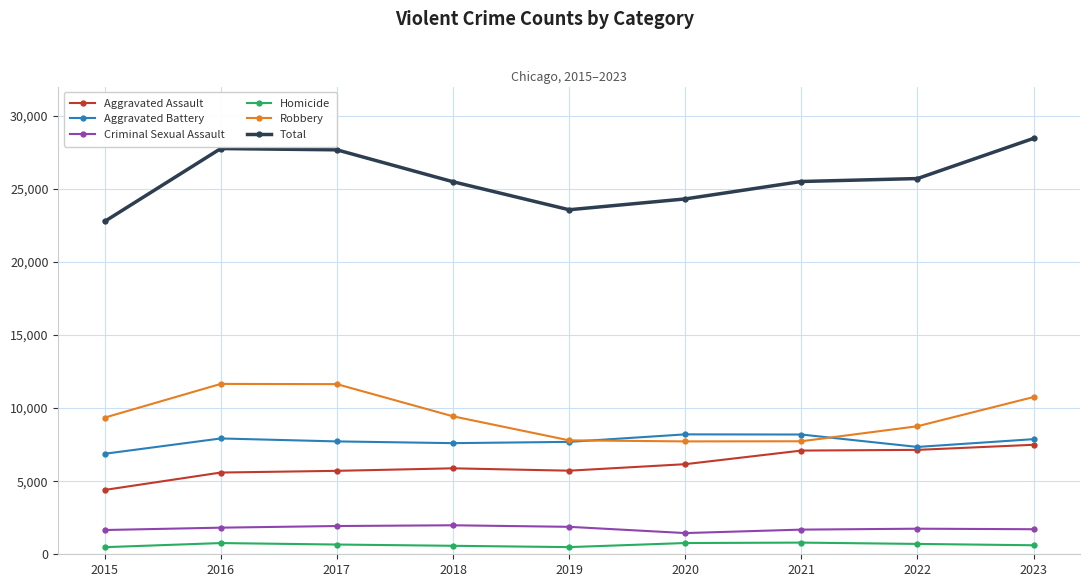

What is the value of the Homicide point at the 8th from the left?

709